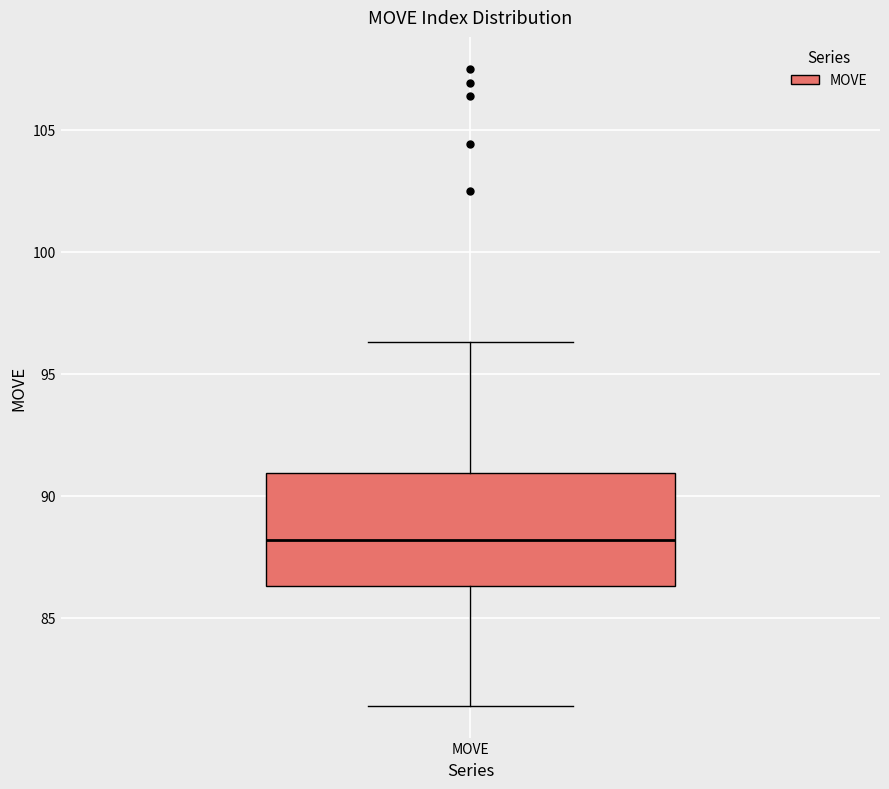

Where does the lower whisker of the box for MOVE end on the y-axis? The values are not printed on the chart, so give them approximately, as read against the axis.

81.5